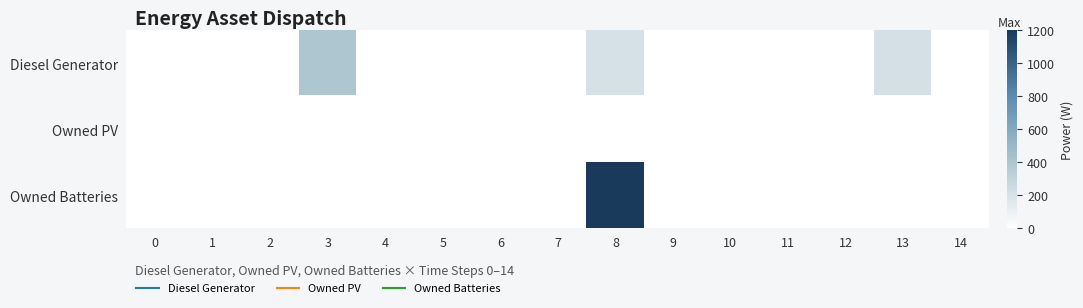

At which category is the sum across all series the highest?

8